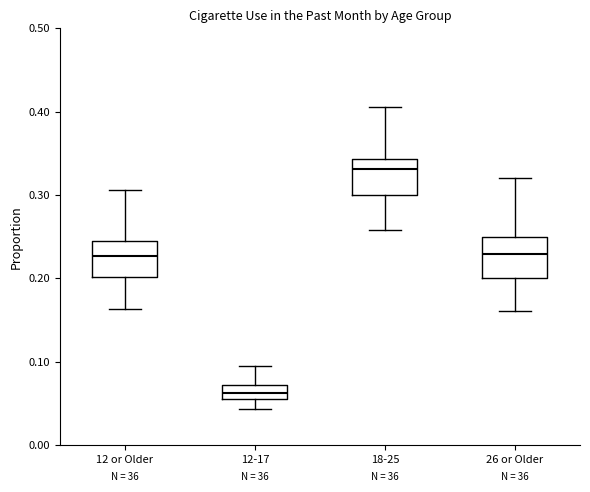

Where does the upper whisker of the box for 18-25 end on the y-axis? The values are not printed on the chart, so give them approximately, as read against the axis.

0.41